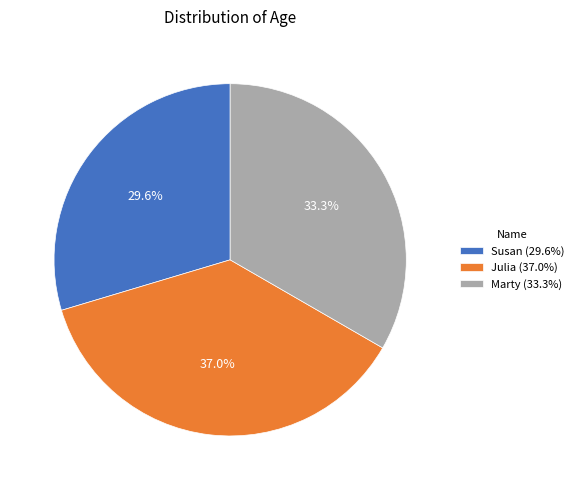

Combined, what portion of the pie is Julia and Susan?

66.7%